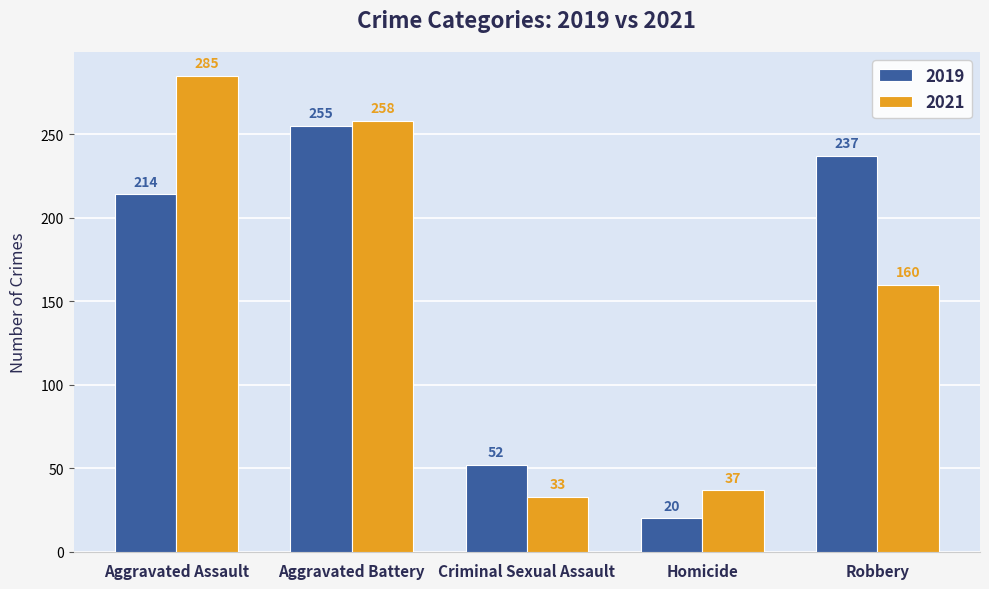

What position from the right is Robbery?

1